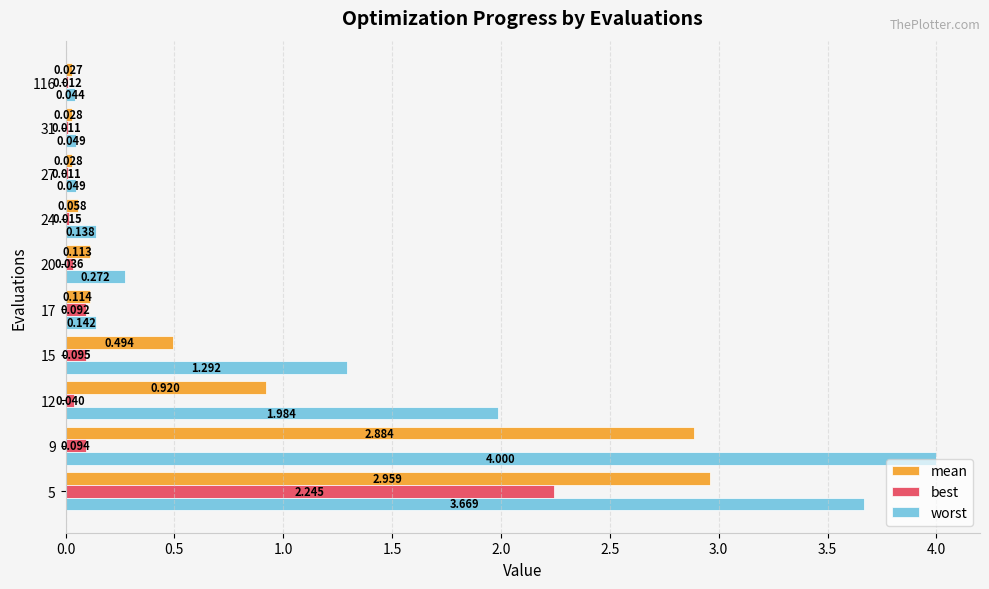

Which series has the largest total across all categories?

worst